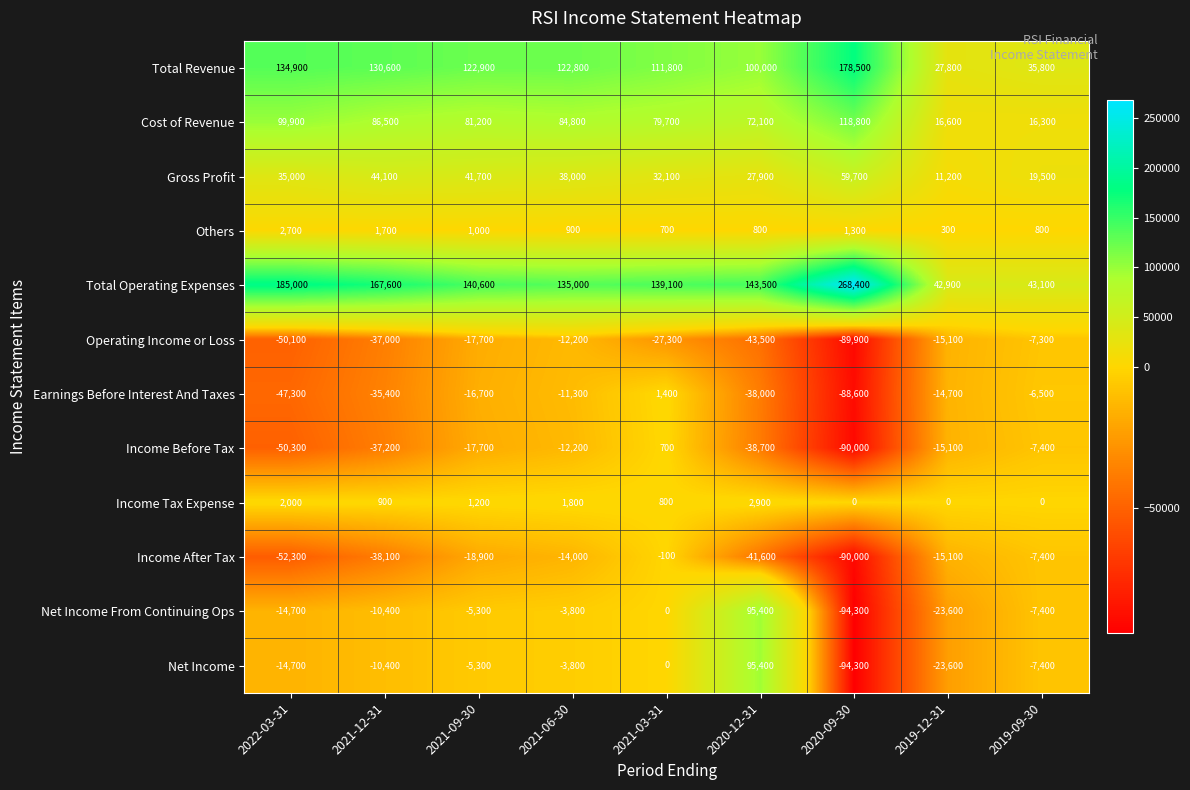

What is the approximate value of Net Income From Continuing Ops at 2021-12-31?

-10400